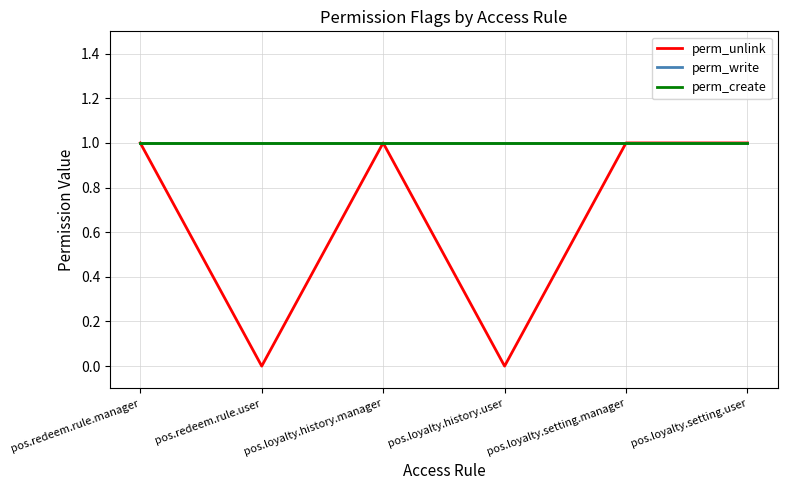

True or false: perm_create and perm_unlink cross at least once.

False